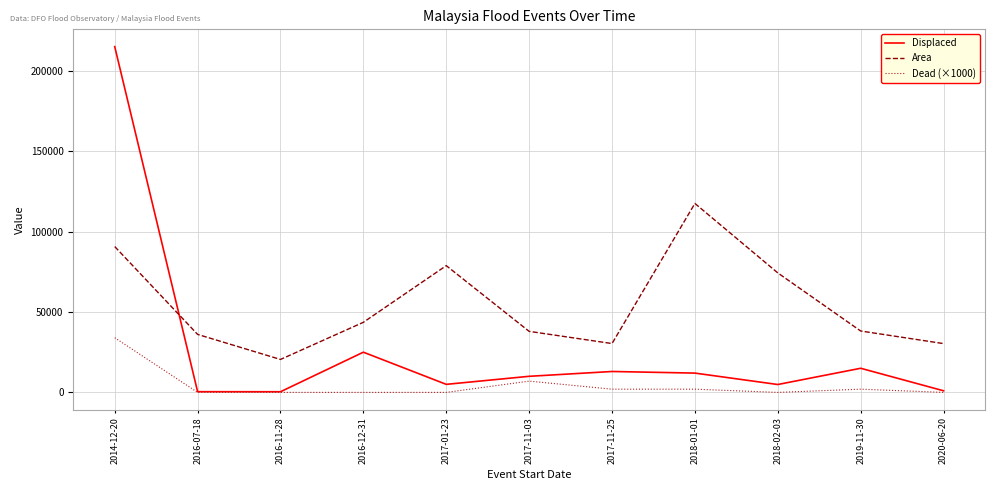

Rank the series by their maximum value, from highest to lowest.

Displaced, Area, Dead (×1000)